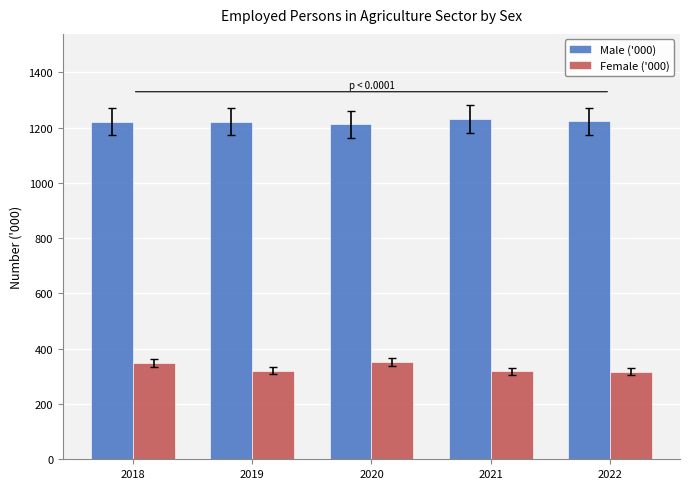

What is the sum of the Male ('000) values at 2020 and 2021?

2444.2